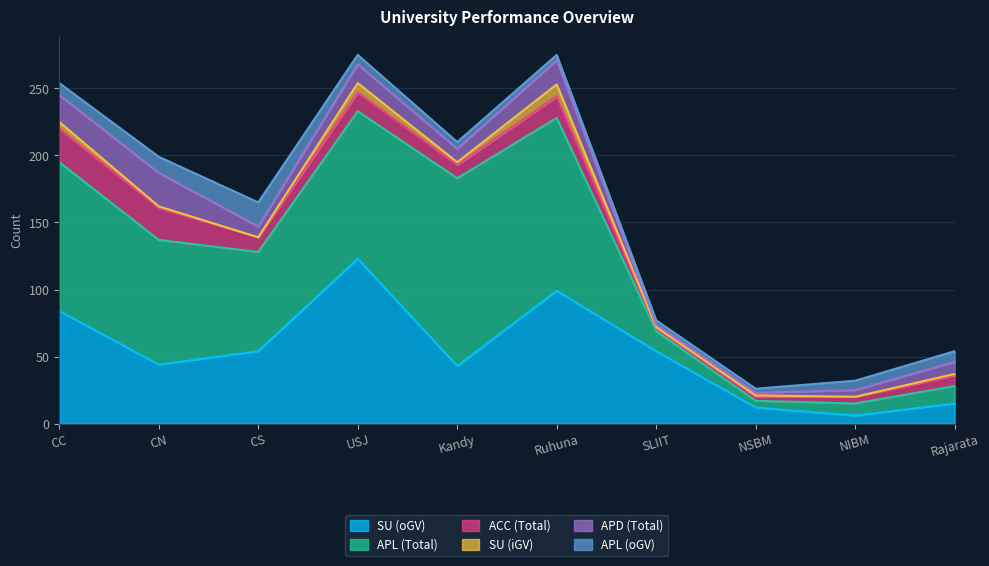

Reading left to right, what are all the values shown in this chart?

SU (oGV): CC=84	CN=44	CS=54	USJ=123	Kandy=43	Ruhuna=99	SLIIT=54	NSBM=12	NIBM=6	Rajarata=15
APL (Total): CC=111	CN=93	CS=74	USJ=110	Kandy=140	Ruhuna=129	SLIIT=15	NSBM=5	NIBM=9	Rajarata=13
ACC (Total): CC=25	CN=24	CS=11	USJ=14	Kandy=10	Ruhuna=16	SLIIT=2	NSBM=3	NIBM=5	Rajarata=8
SU (iGV): CC=5	CN=1	CS=0	USJ=7	Kandy=2	Ruhuna=9	SLIIT=1	NSBM=1	NIBM=0	Rajarata=1
APD (Total): CC=20	CN=25	CS=8	USJ=14	Kandy=10	Ruhuna=18	SLIIT=2	NSBM=2	NIBM=5	Rajarata=9
APL (oGV): CC=9	CN=12	CS=18	USJ=7	Kandy=5	Ruhuna=4	SLIIT=3	NSBM=3	NIBM=7	Rajarata=8